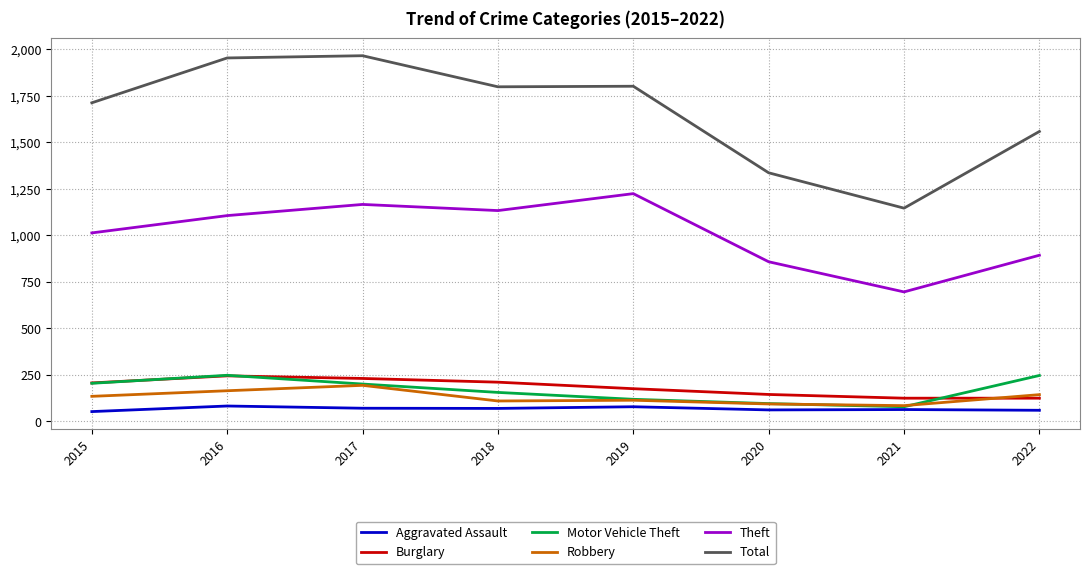

Count the number of categories in the chart.

8